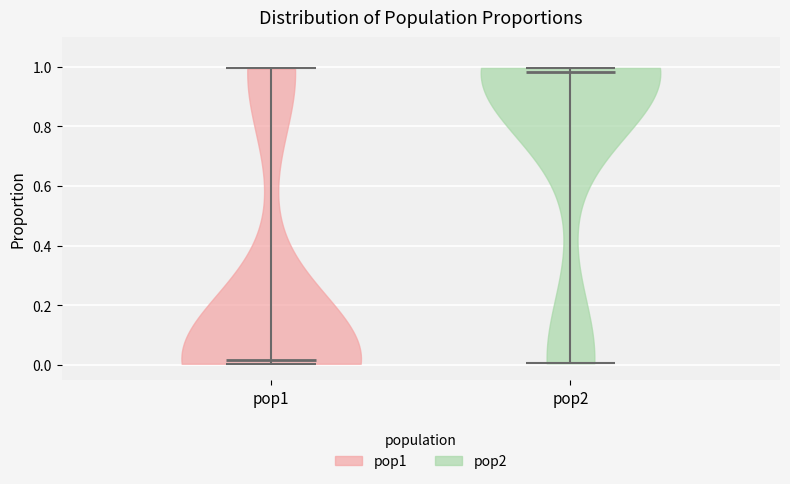

Which violin has the lowest median line?

pop1